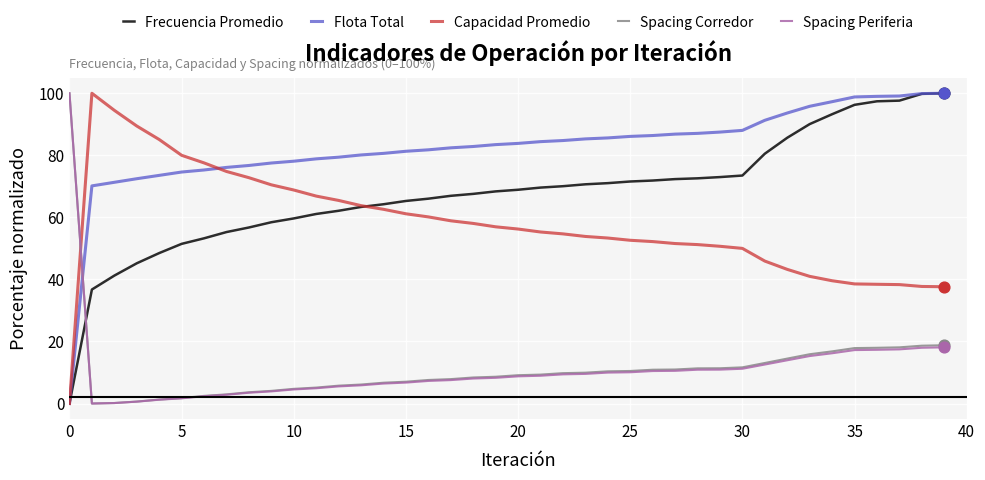

Which series has the largest total across all categories?

Flota Total